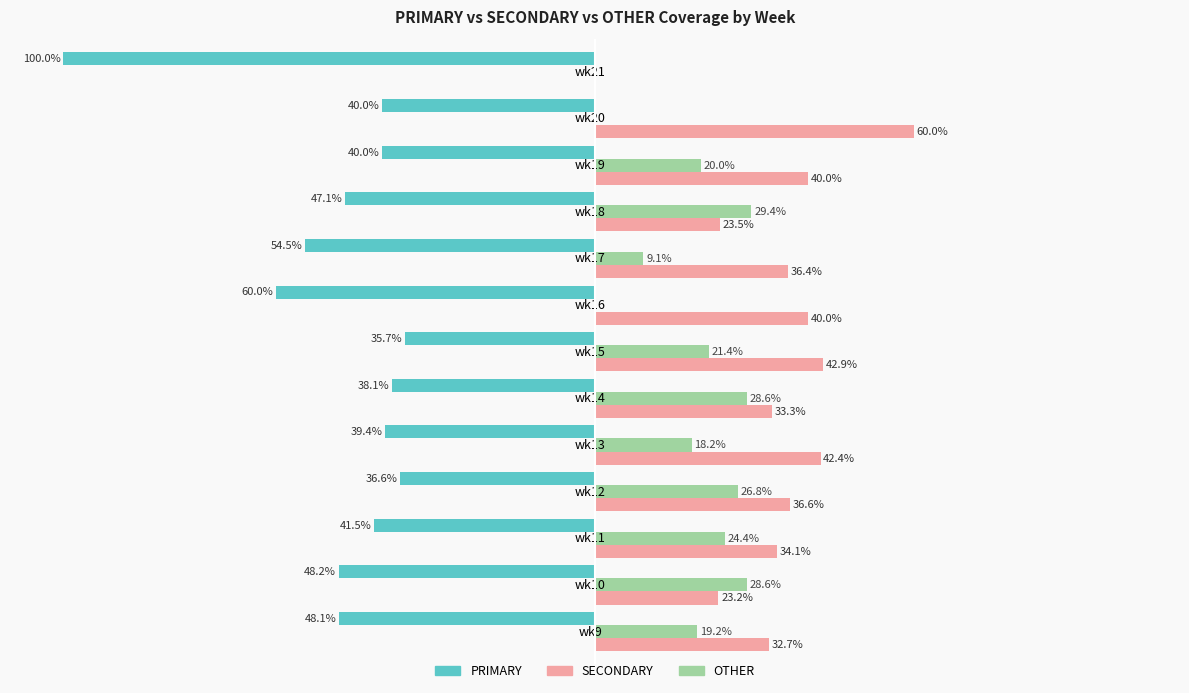

Is the value of OTHER at wk10 greater than the value of PRIMARY at wk16?

Yes